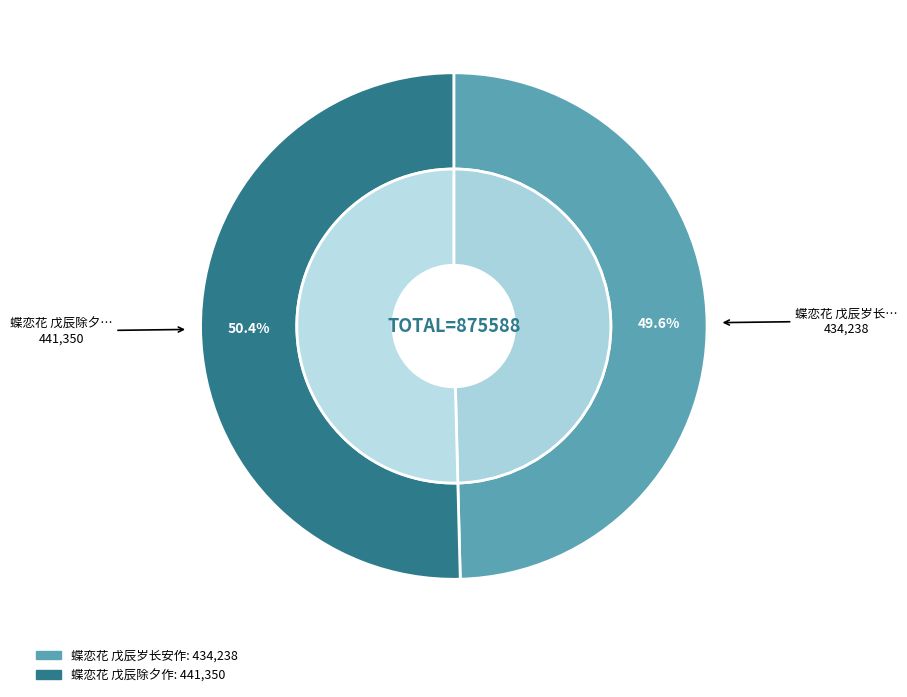

To the nearest percent, what portion does 蝶恋花 戊辰岁长安作 represent?

50%